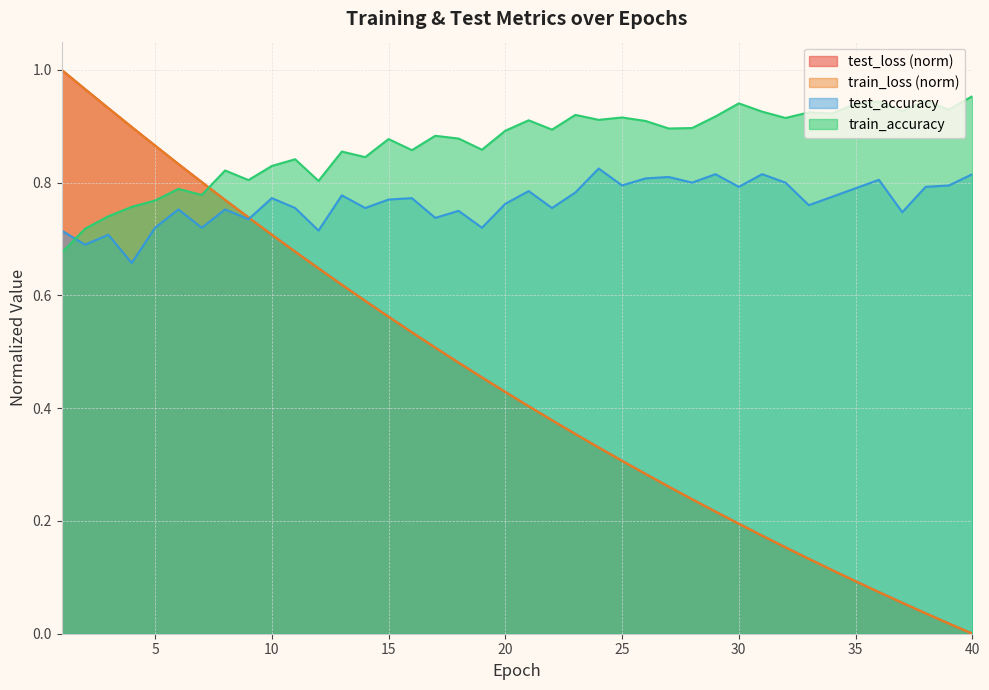

What is the average value of the train_accuracy series?

0.9